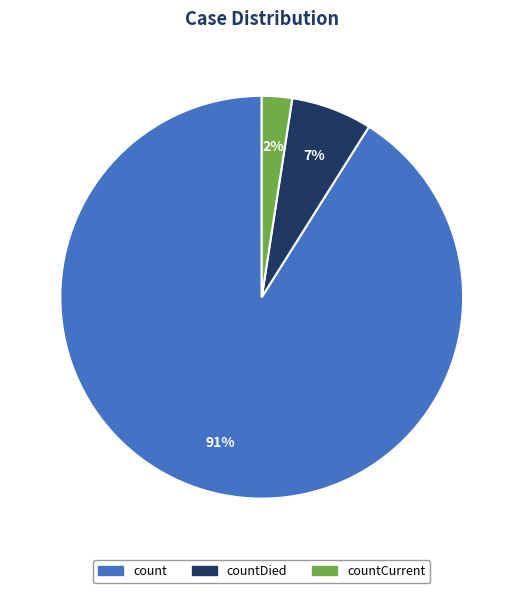

Between count and countCurrent, which is larger?

count